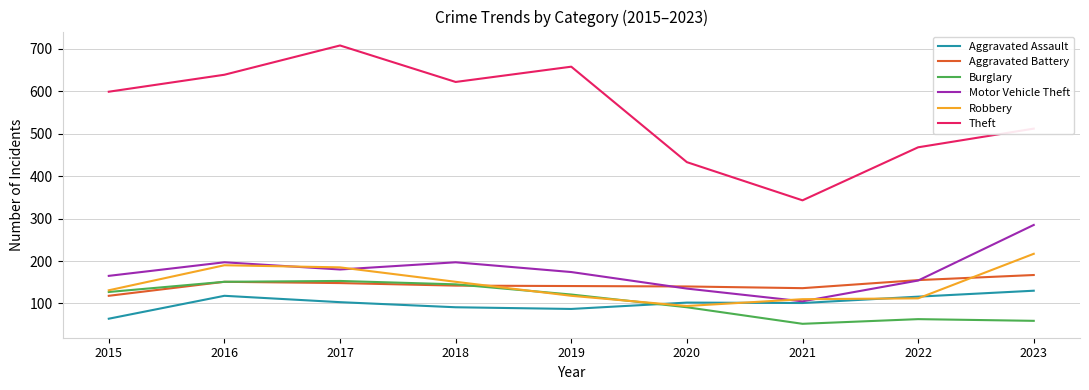

Which category has the lowest value in the Theft series?

2021